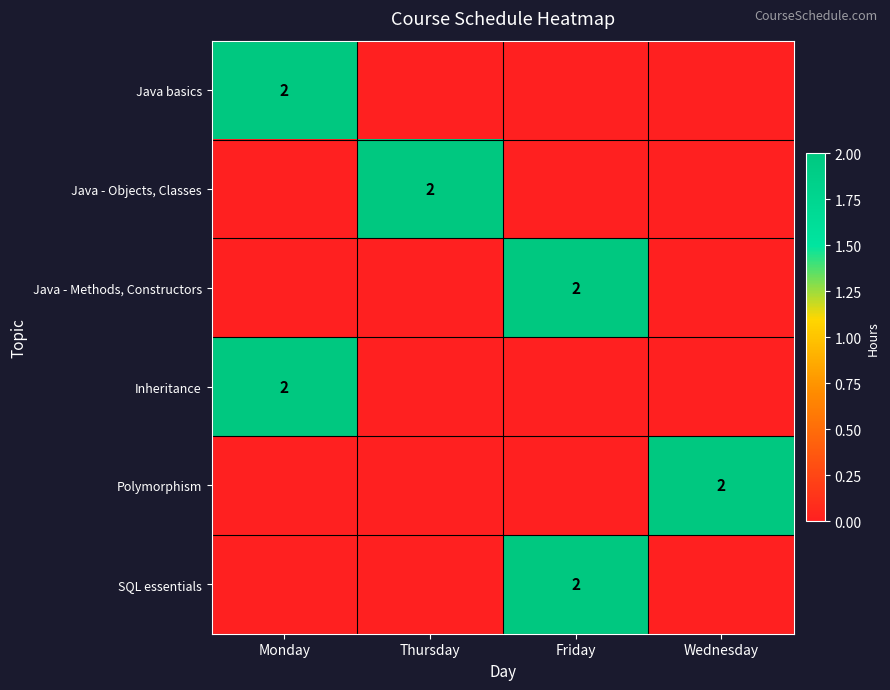

Is it true that Java - Objects, Classes equals 1 at Thursday?

False